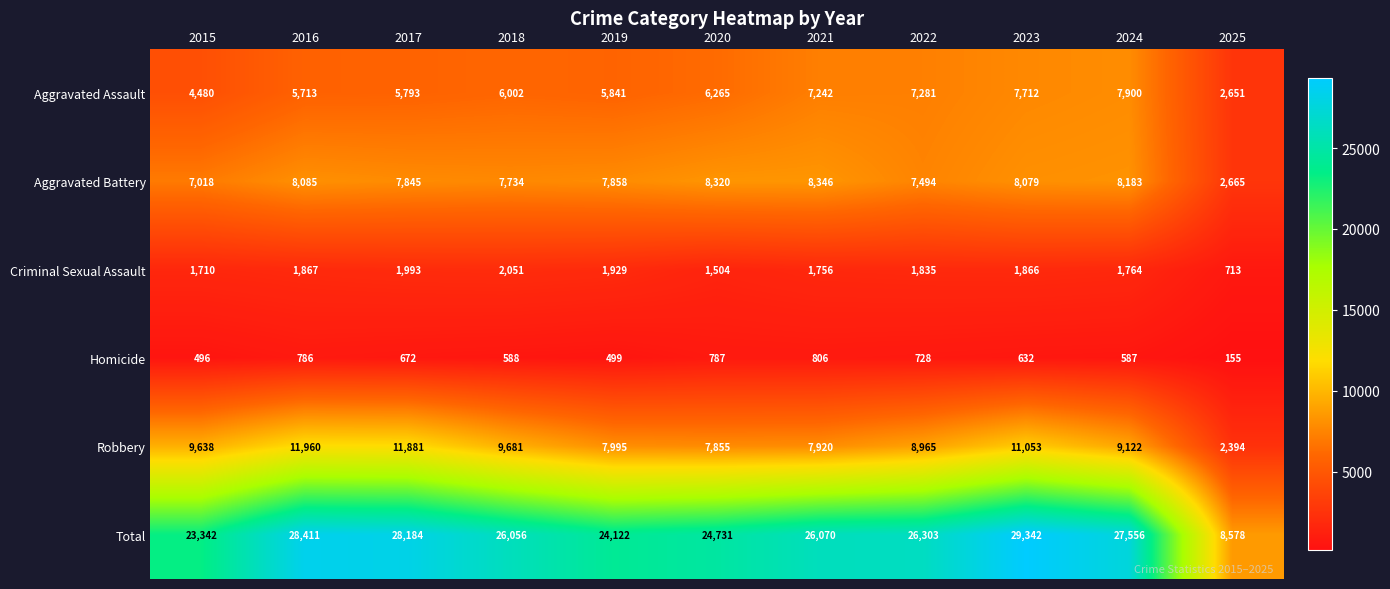

Which series has the largest range (max minus min)?

Total